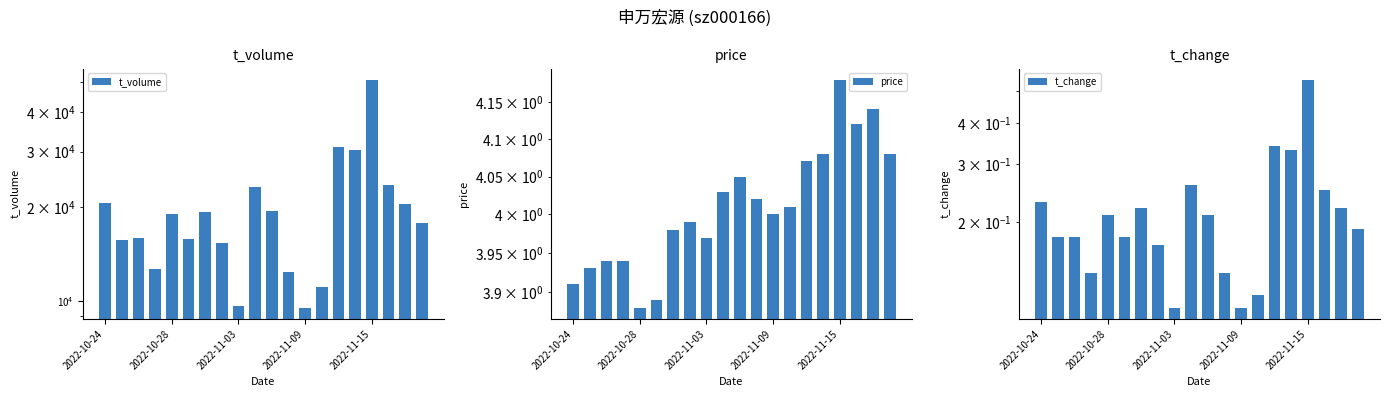

What is the greatest value displayed?

50808.0